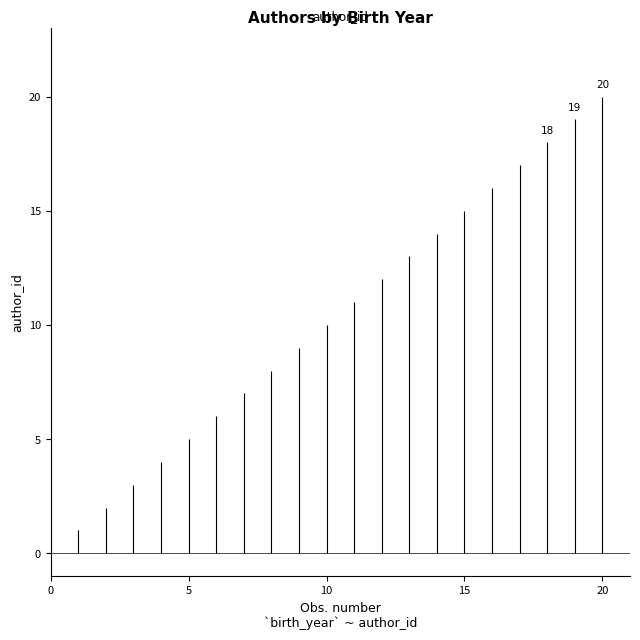

What is the approximate value at 1980?

1